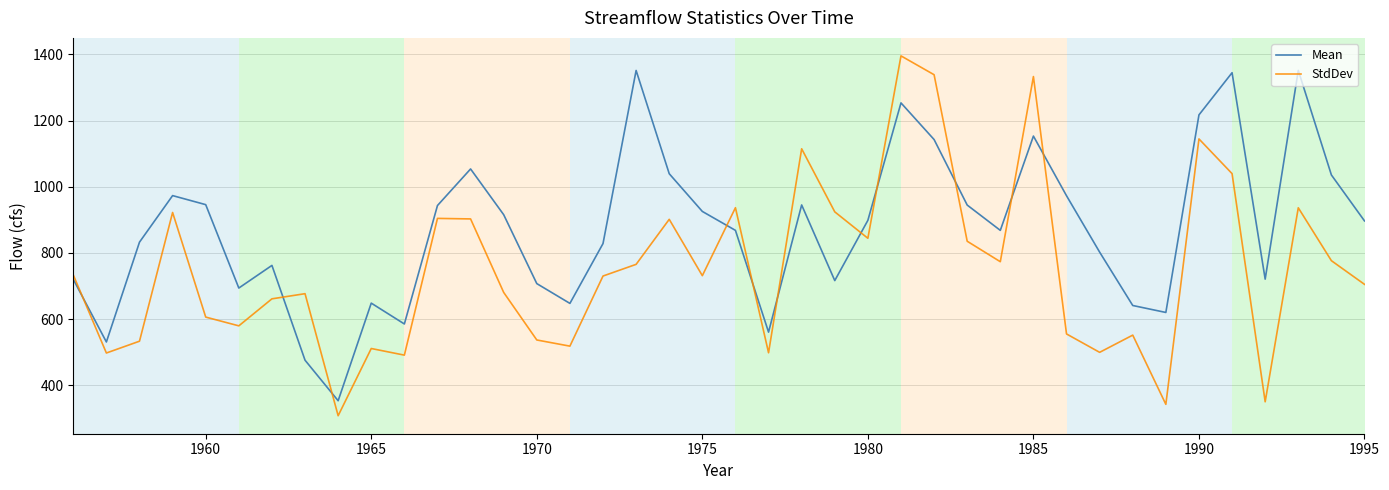

What is the difference between the maximum and minimum values in the StdDev series?

1086.4